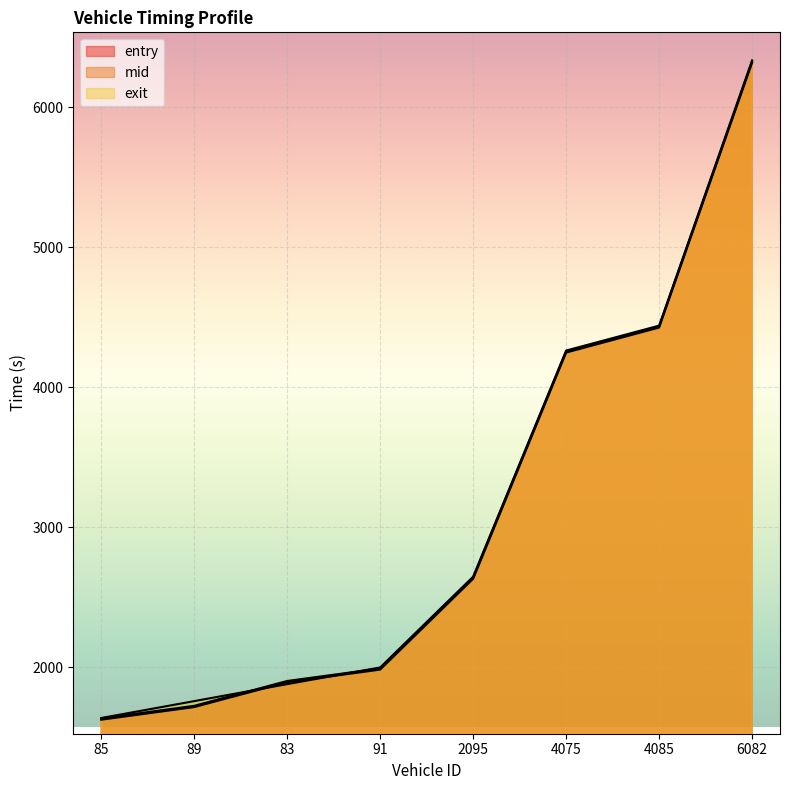

Reading right to left, list all the values displayed in this chart.

entry: 6319.7	4427.3	4248.4	2632.4	1983.7	1893.6	1716.1	1625.9
mid: 6328.1	4434.5	4256.0	2640.3	1992.3	1902.5	1725.2	1635.2
exit: 6335.9	4440.9	4262.9	2647.9	1999.3	1880.0	1758.7	1638.2